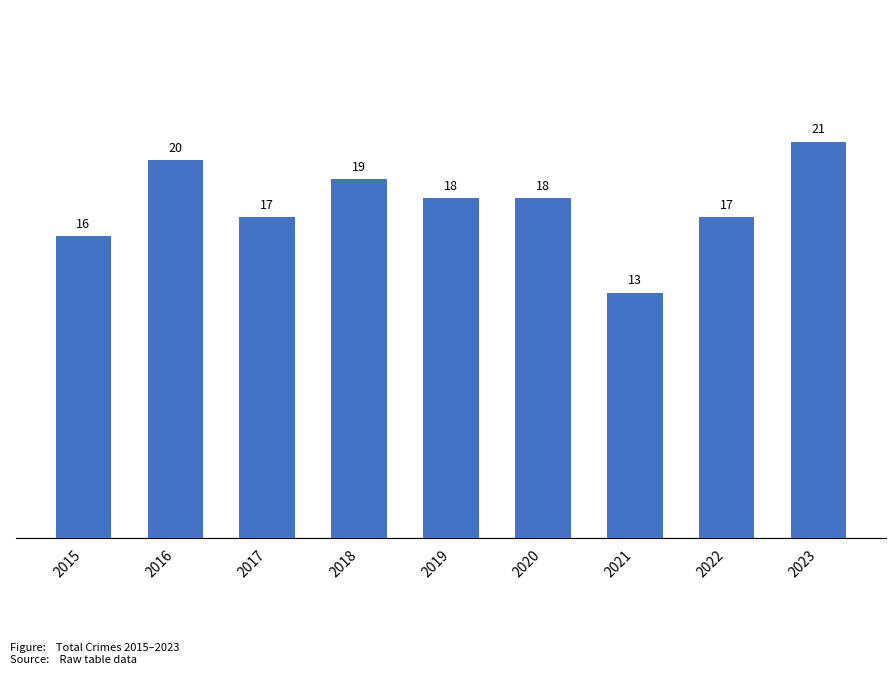

What is the difference between the maximum and minimum values?

8